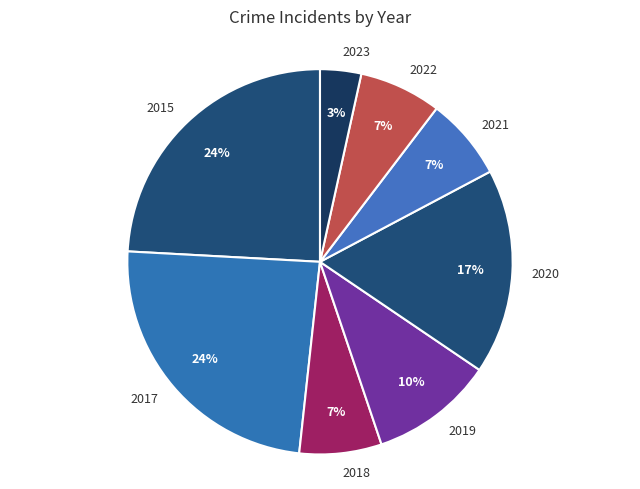

To the nearest percent, what is the difference between the largest and smallest slice percentages?

21%